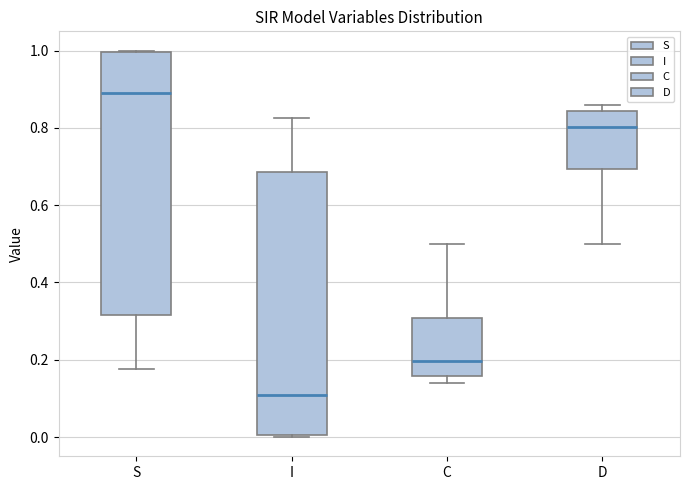

Reading left to right, transcribe this box plot: for each box, give where its median line is, the range the box spans, and where its two whiskers end, as read against the y-axis. The values are not printed on the chart, so give them approximately, as read against the axis.

S: median 0.90, box 0.32 to 1.00, whiskers 0.18 to 1.00
I: median 0.10, box 0.00 to 0.68, whiskers 0.00 to 0.82
C: median 0.20, box 0.16 to 0.30, whiskers 0.14 to 0.50
D: median 0.80, box 0.70 to 0.84, whiskers 0.50 to 0.86